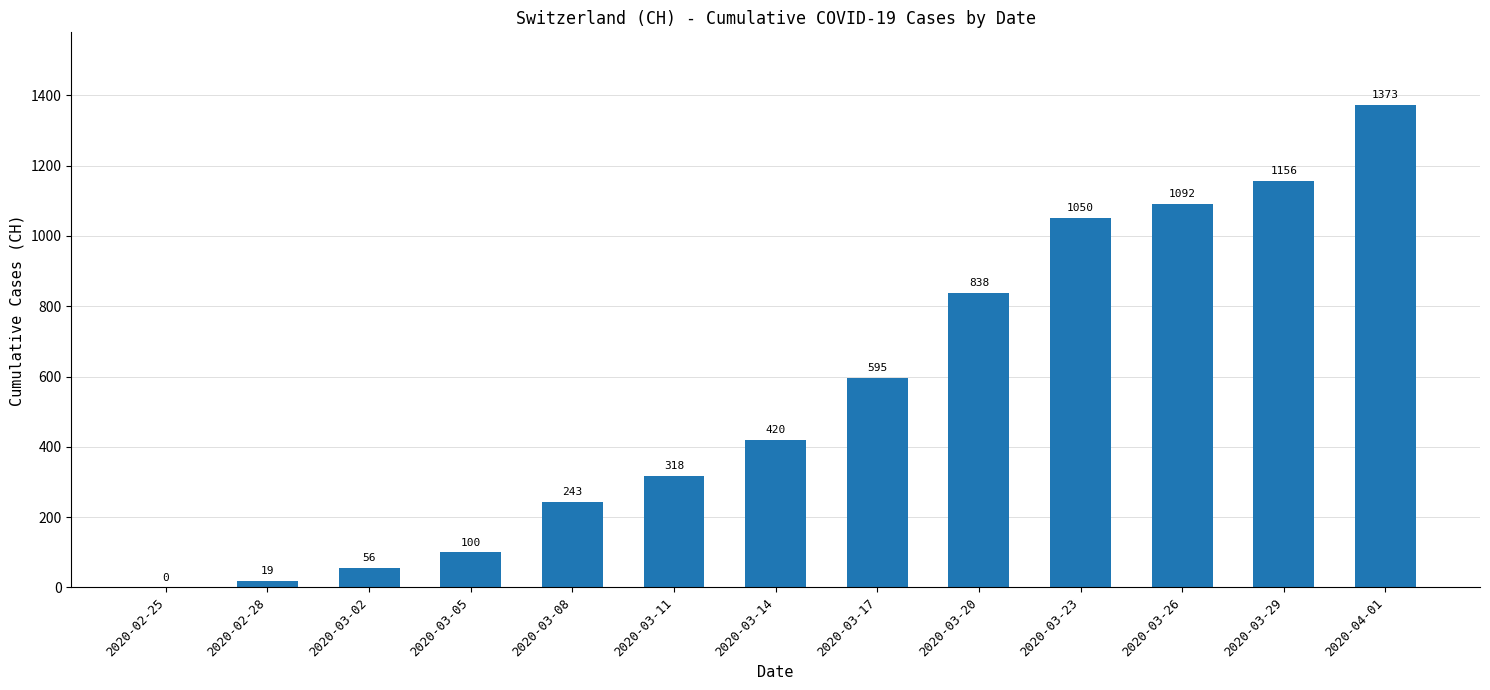

What is the approximate value at 2020-03-20?

838